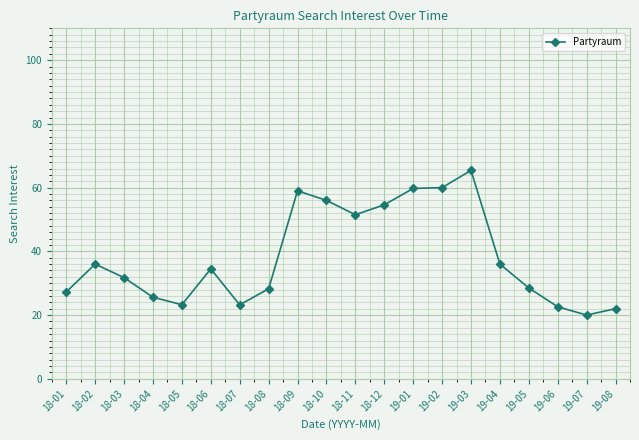

What position from the left is 19-04?

16